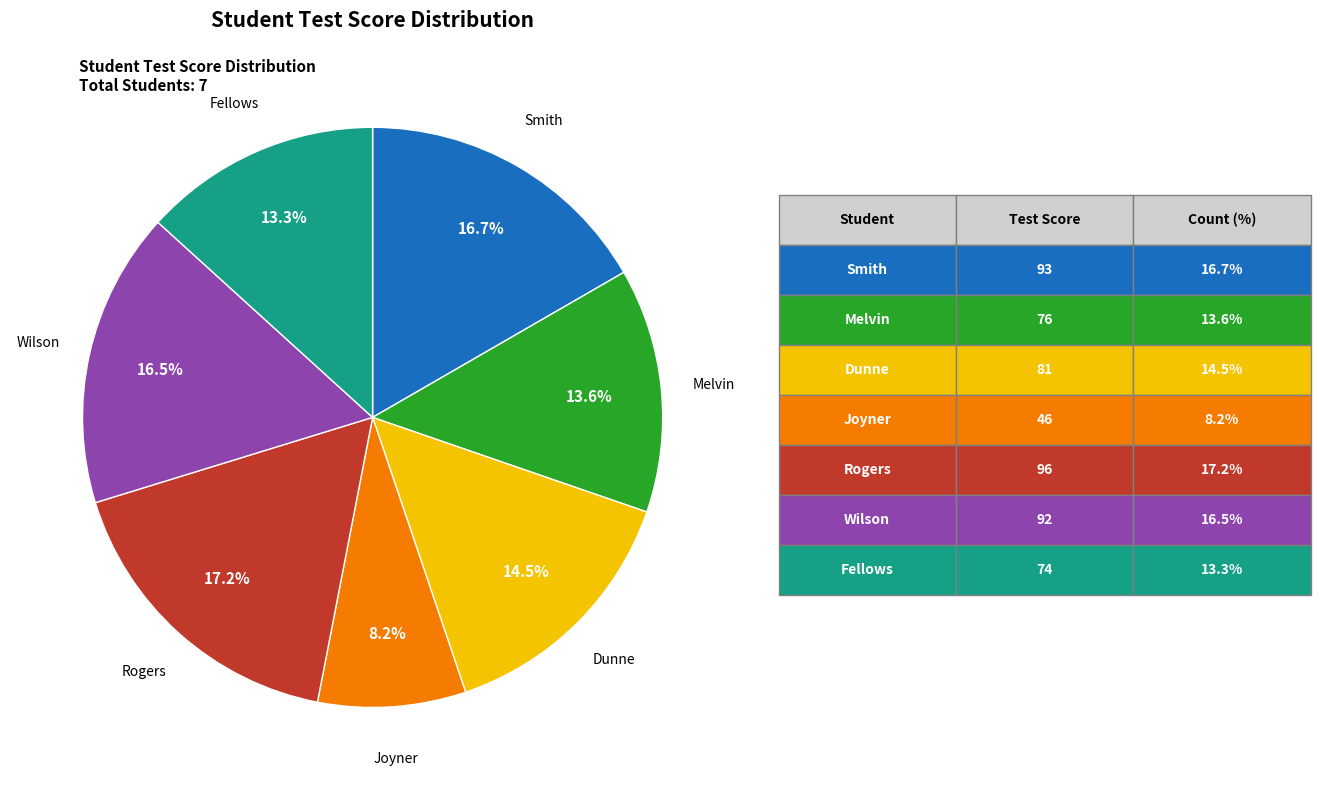

What is the smallest slice in the pie chart?

Joyner